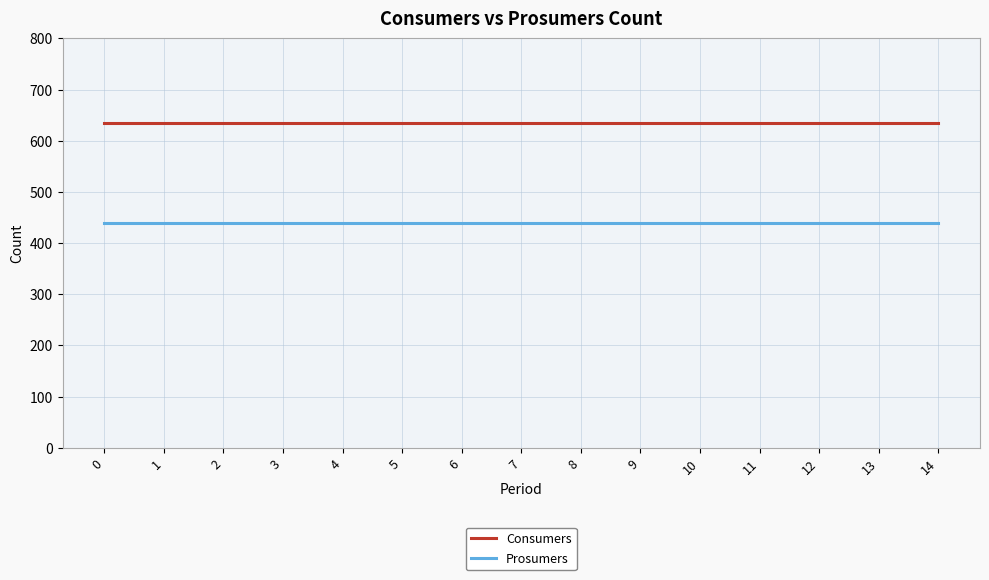

What is the spread (max minus min) of values at 1?

195